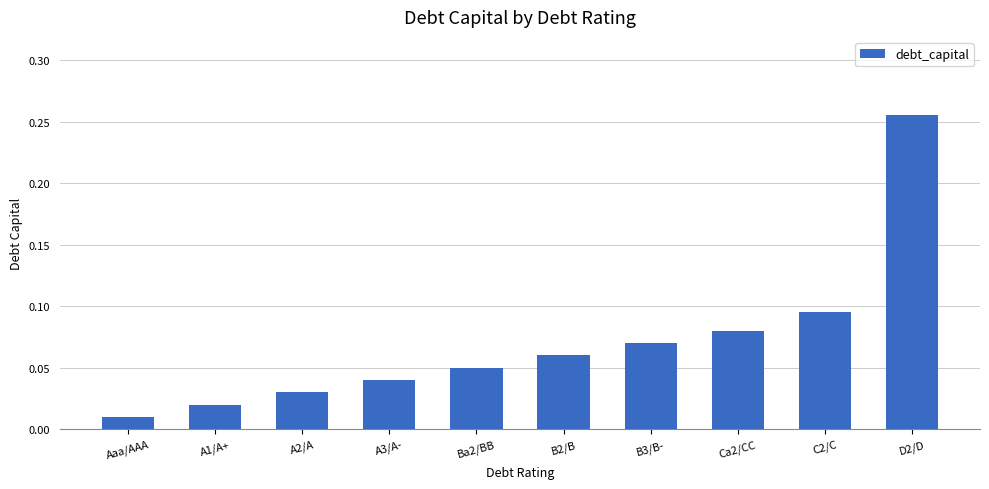

What is the sum of all values?

0.7